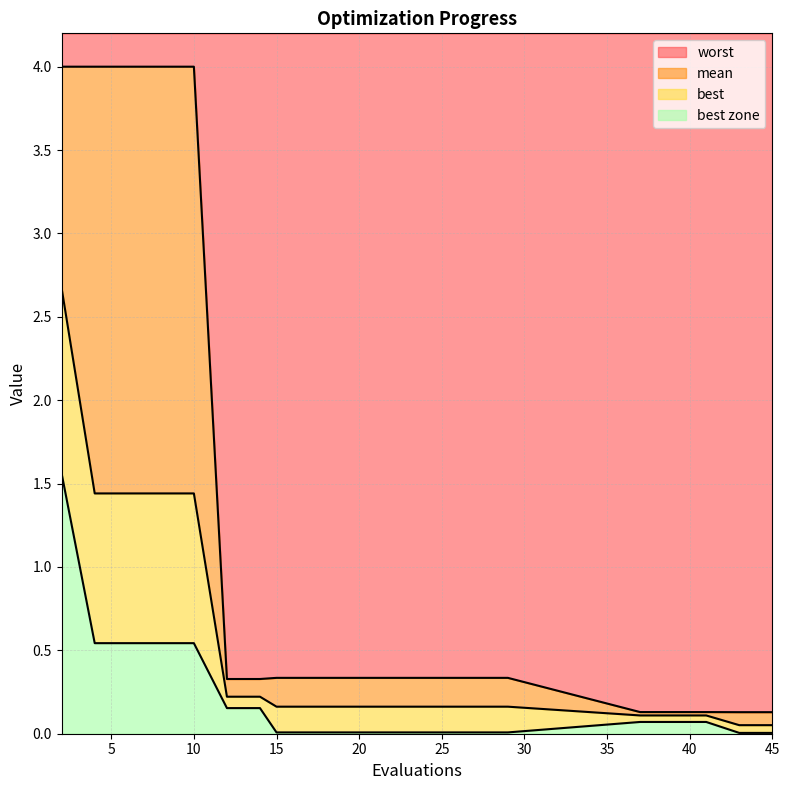

True or false: mean has a value of 2.1 at 4.

False